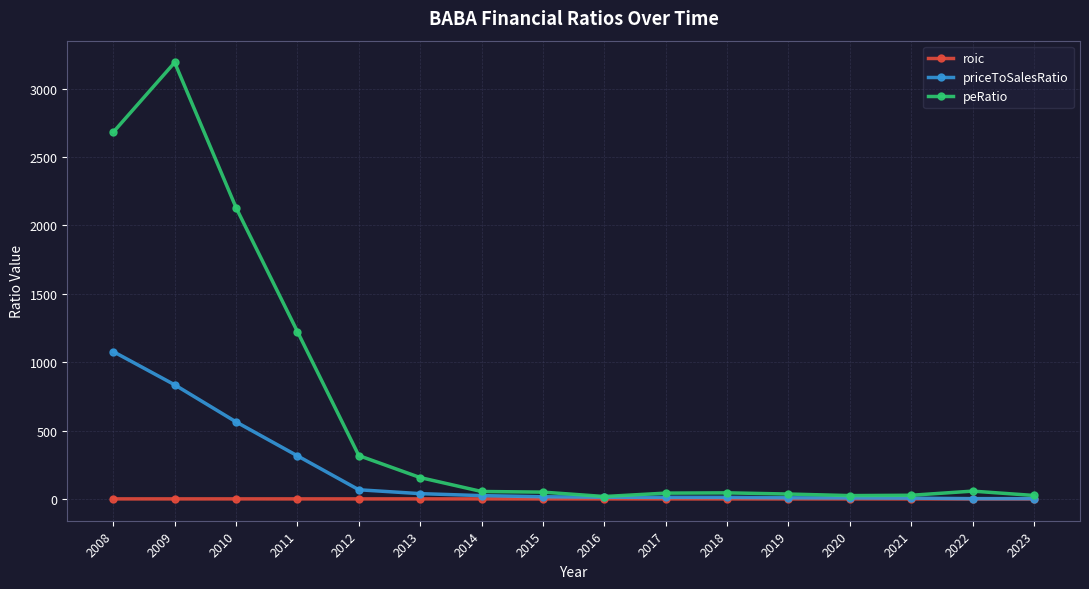

What is the difference between the second highest and minimum values in the priceToSalesRatio series?

832.1